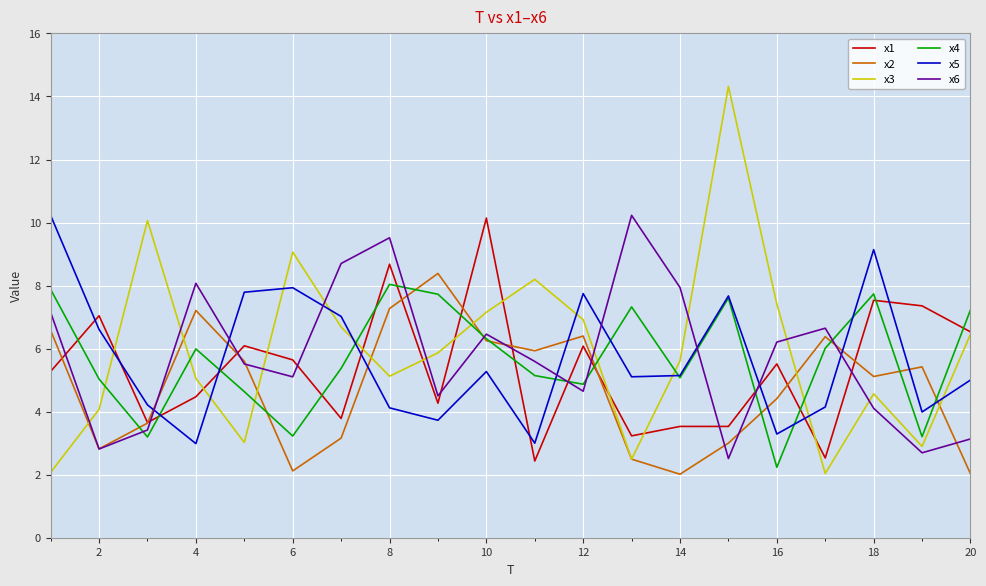

How many lines are shown in the chart?

6